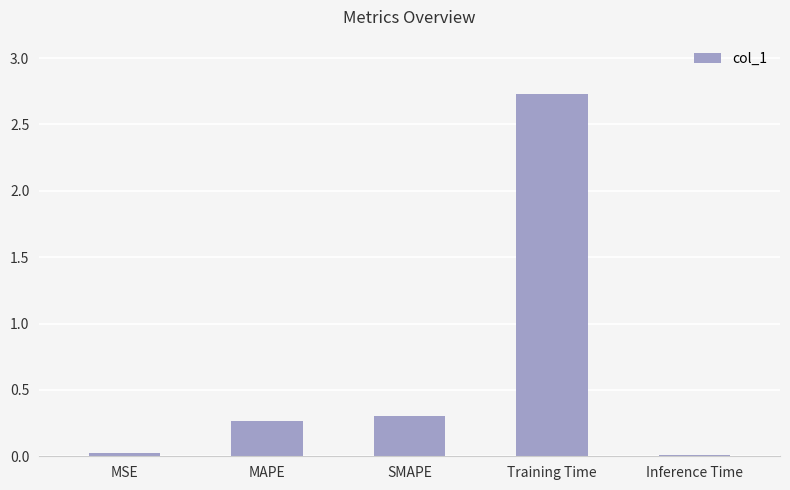

What position from the left is MAPE?

2